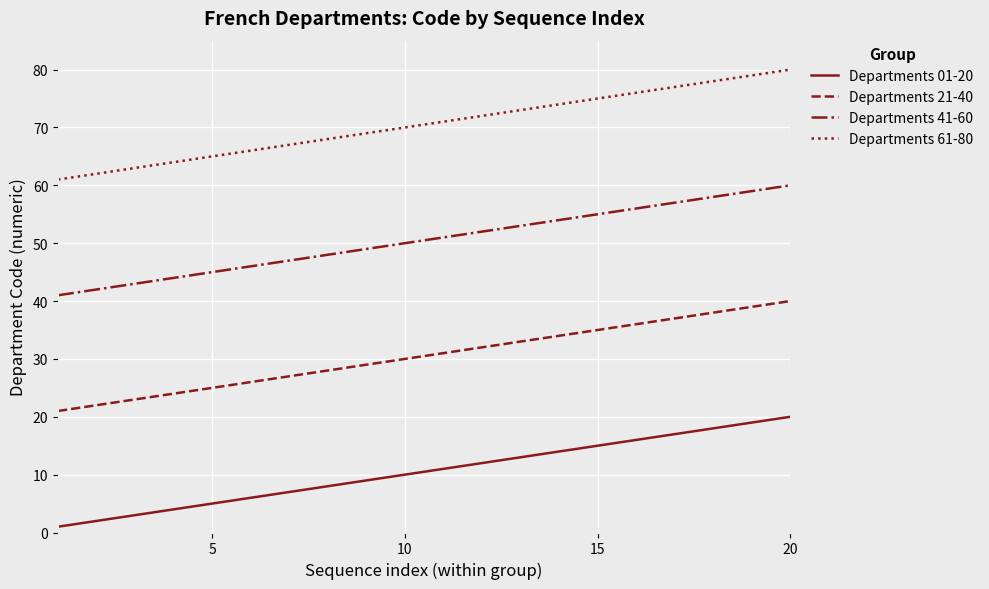

Which series has the largest total across all categories?

Departments 61-80